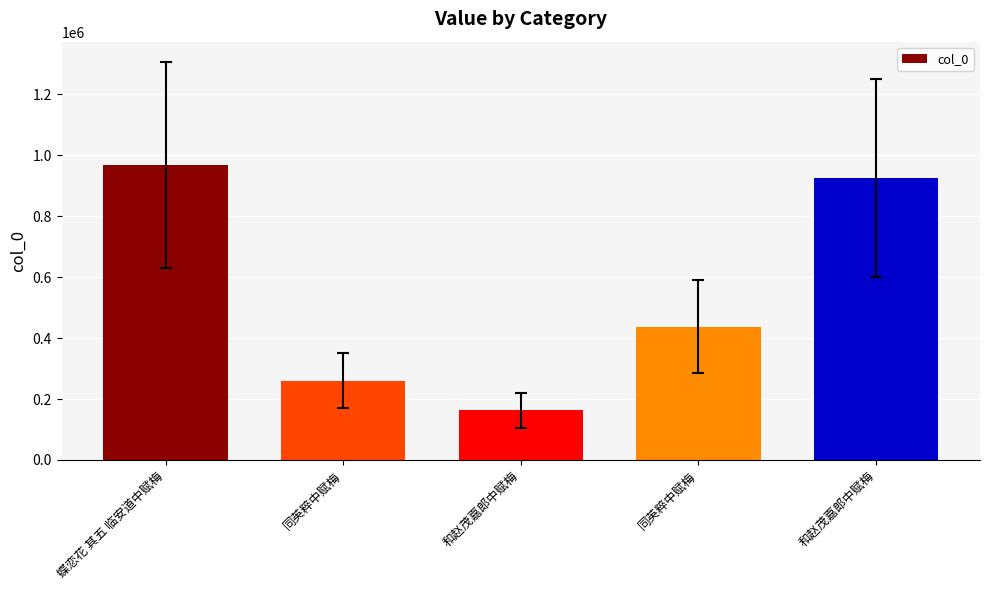

Rank the categories by value from highest to lowest.

蝶恋花 其五 临安道中赋梅, 和赵茂嘉郎中赋梅, 同英粹中赋梅, 同英粹中赋梅, 和赵茂嘉郎中赋梅